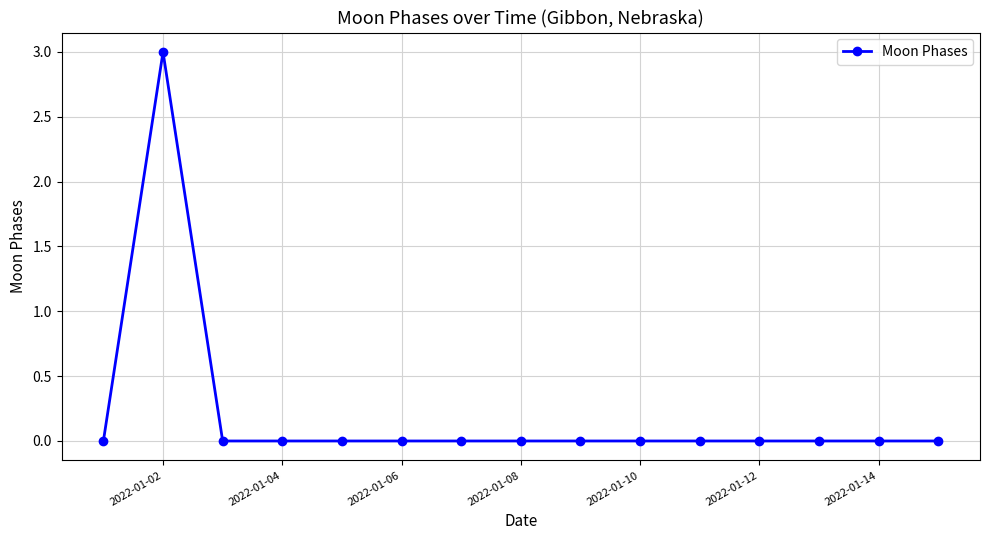

What is the maximum value shown in the chart?

3